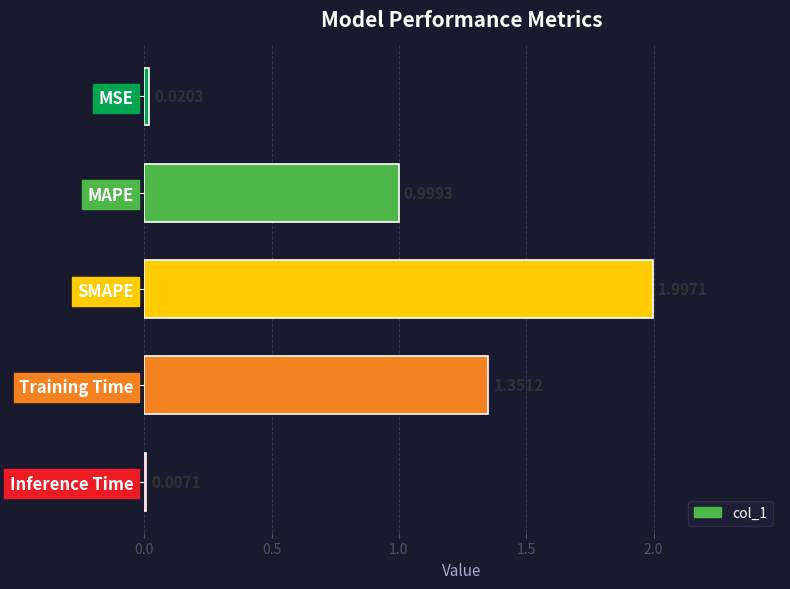

What is the average value?

0.9